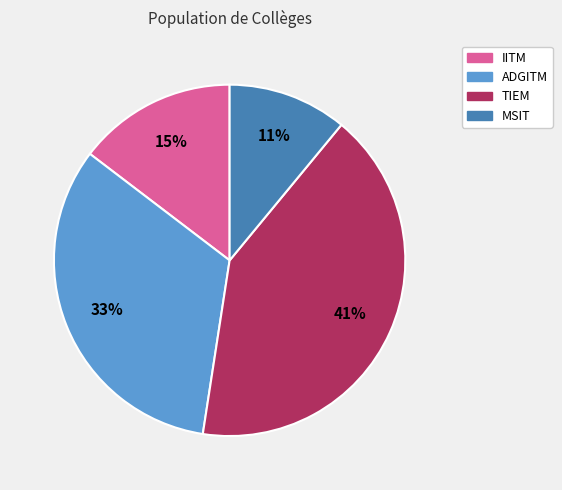

Which category has the biggest portion of the pie?

TIEM